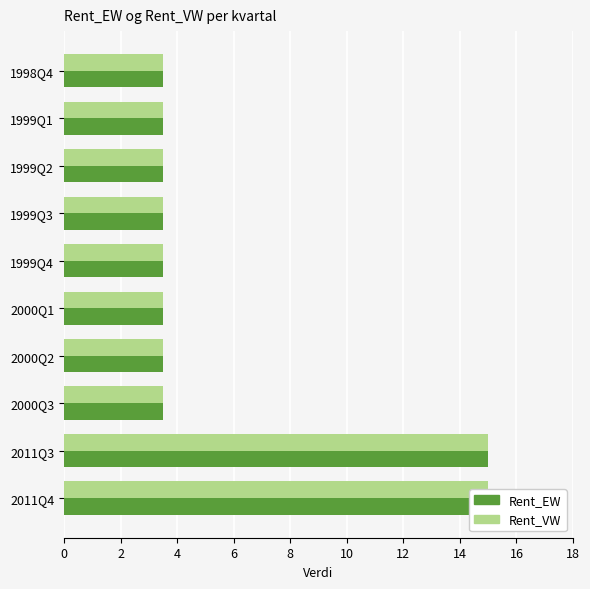

What is the difference between the maximum and minimum values in the Rent_VW series?

11.5